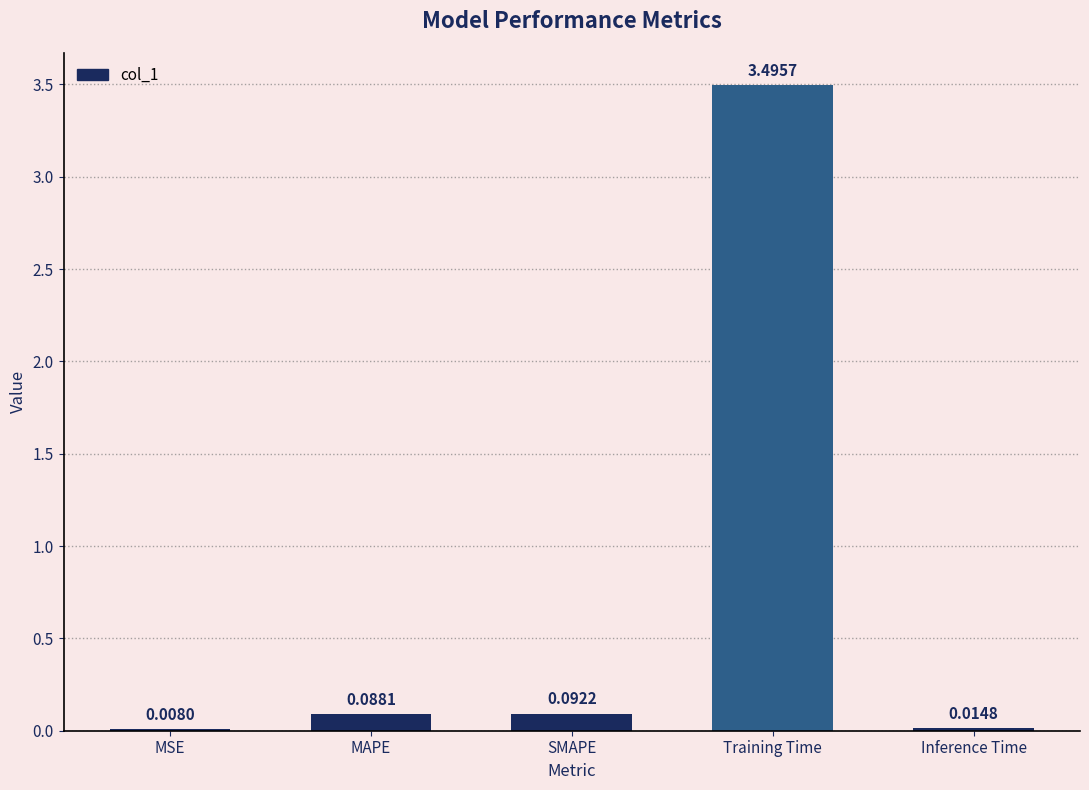

What is the sum of all values?

3.7